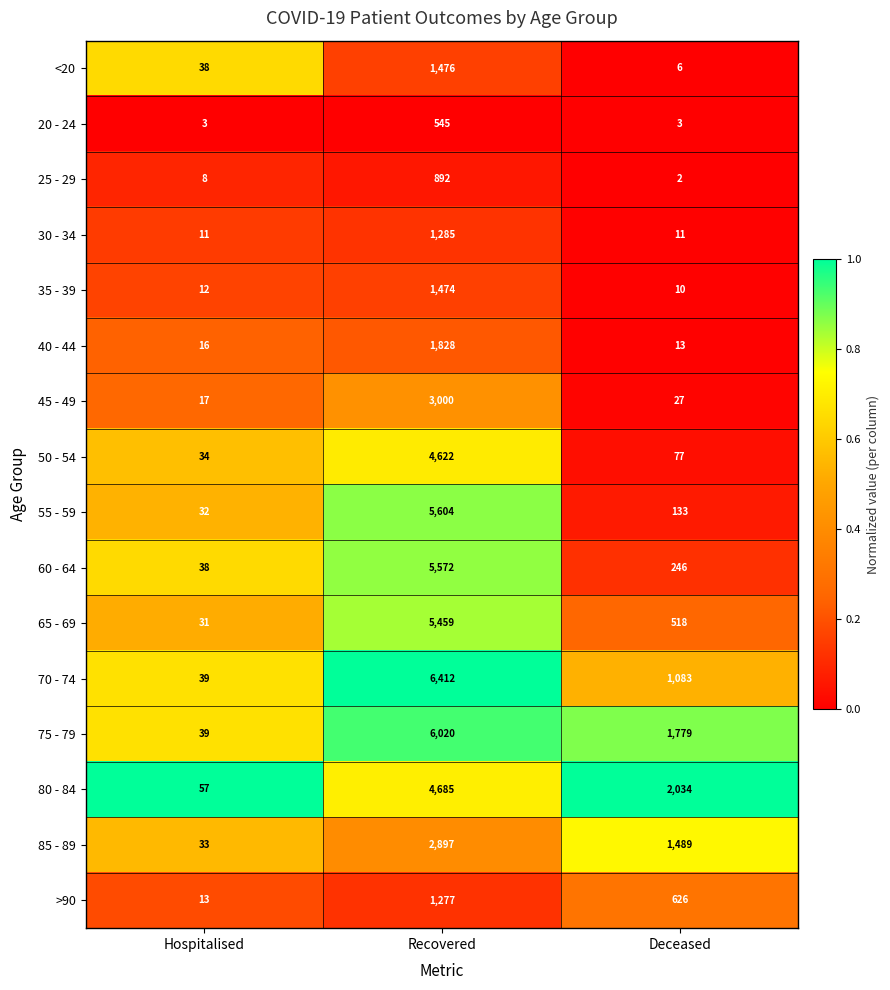

What is the difference between the second highest and minimum values in the <20 series?

32